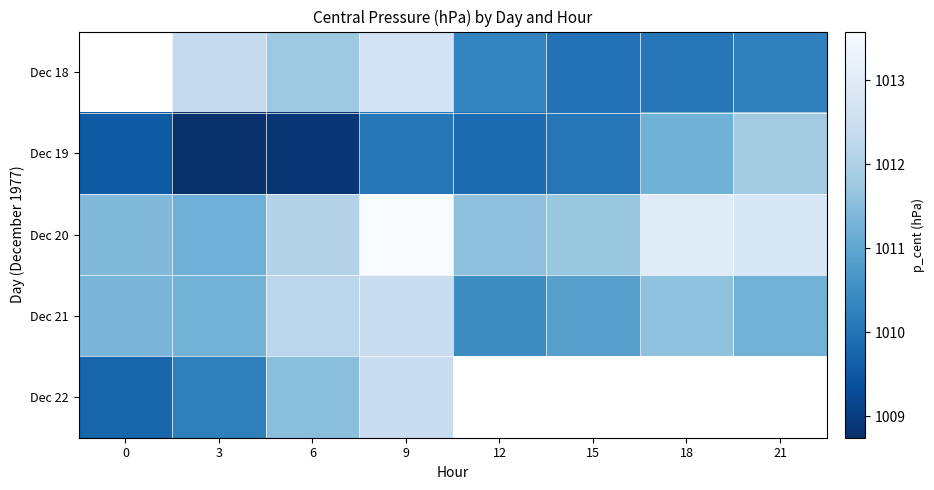

Rank the series at 3 from lowest to highest value.

Dec 19, Dec 22, Dec 20, Dec 21, Dec 18